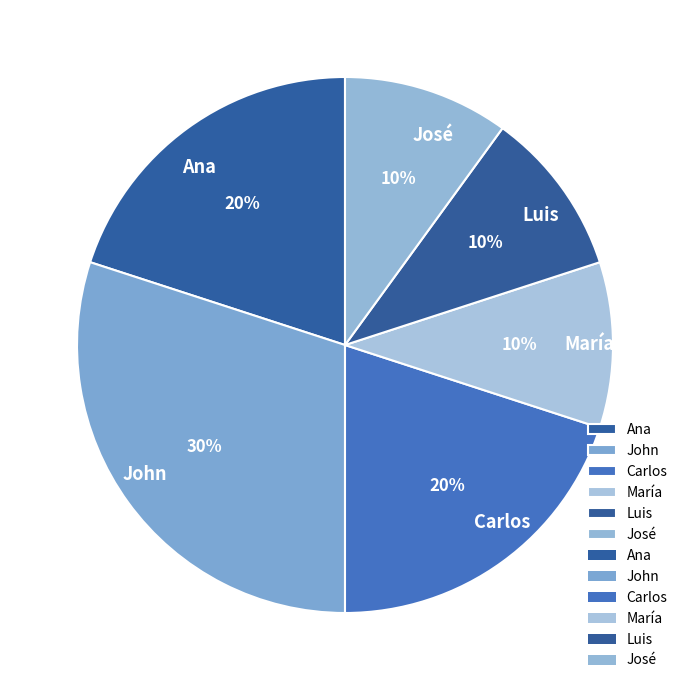

Between Carlos and María, which is larger?

Carlos